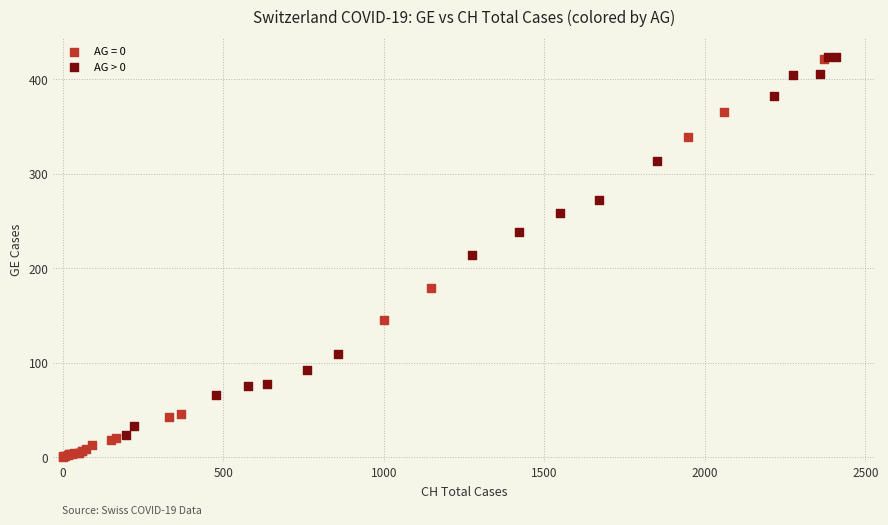

Which series contains the lowest Y value?

AG = 0